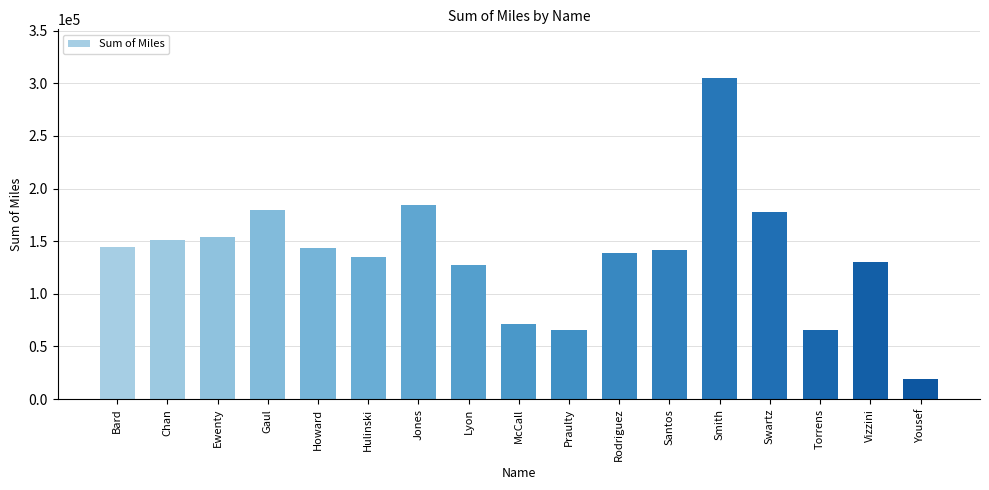

The chart shows a value of 30688.3 at Praulty. True or false?

False